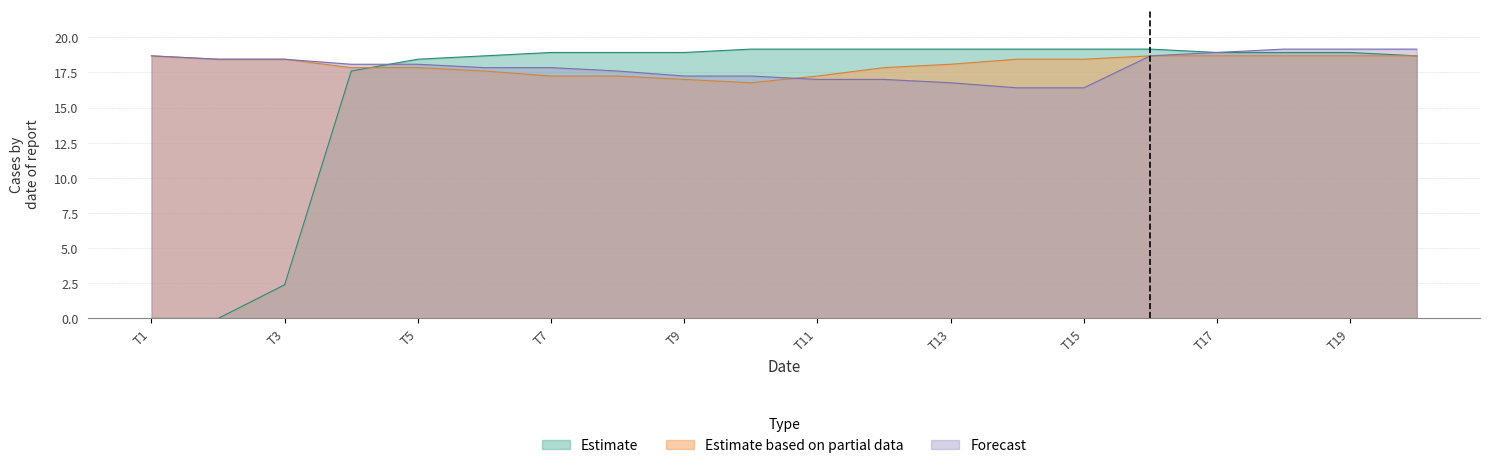

Does the chart display data point markers on the line(s)?

No